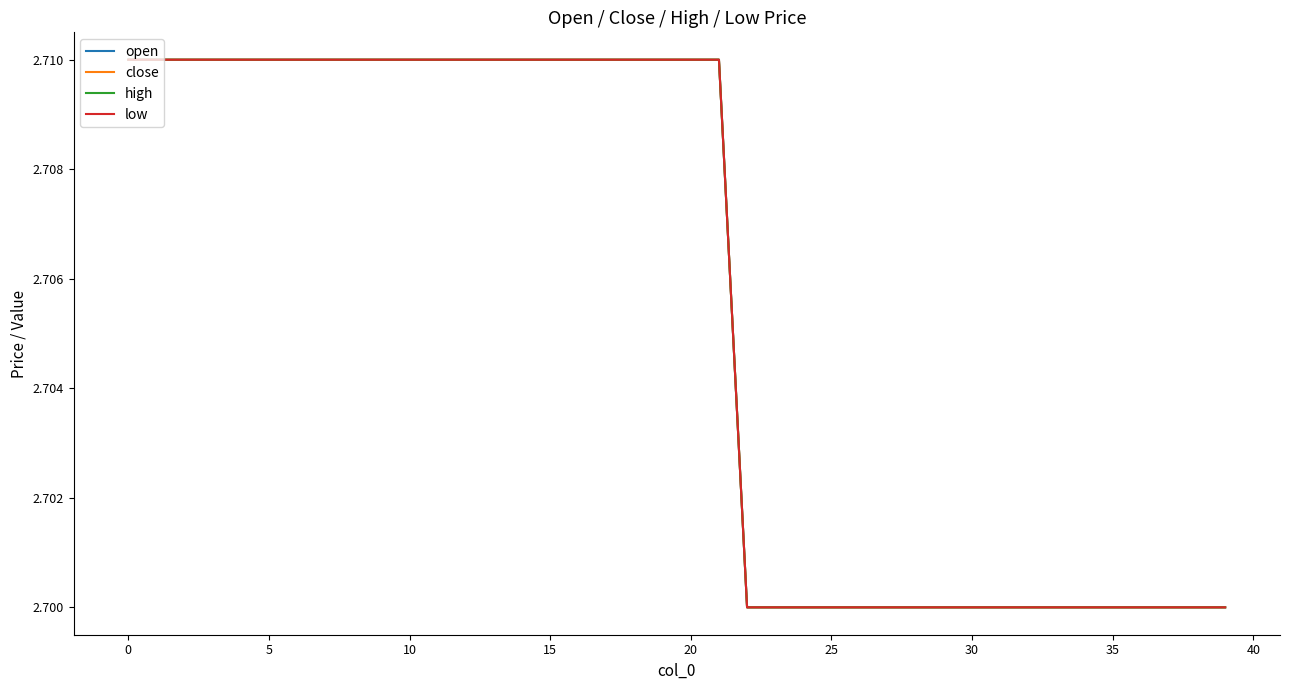

Does the chart display data point markers on the line(s)?

No